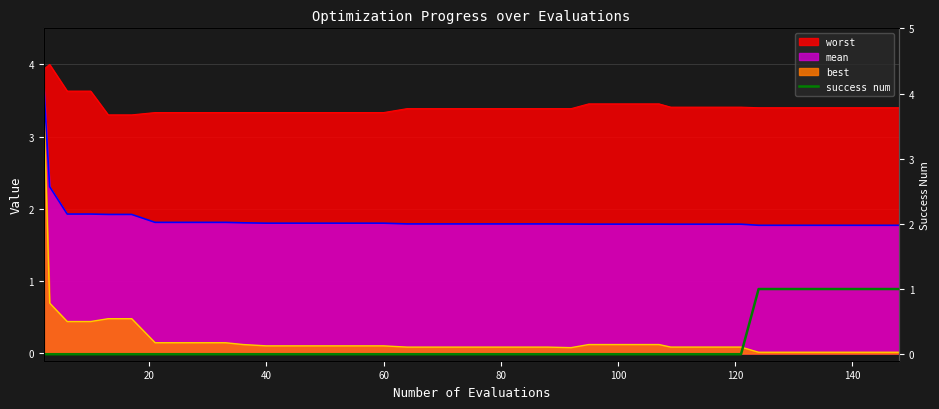

The value at 100 is 0. True or false?

True